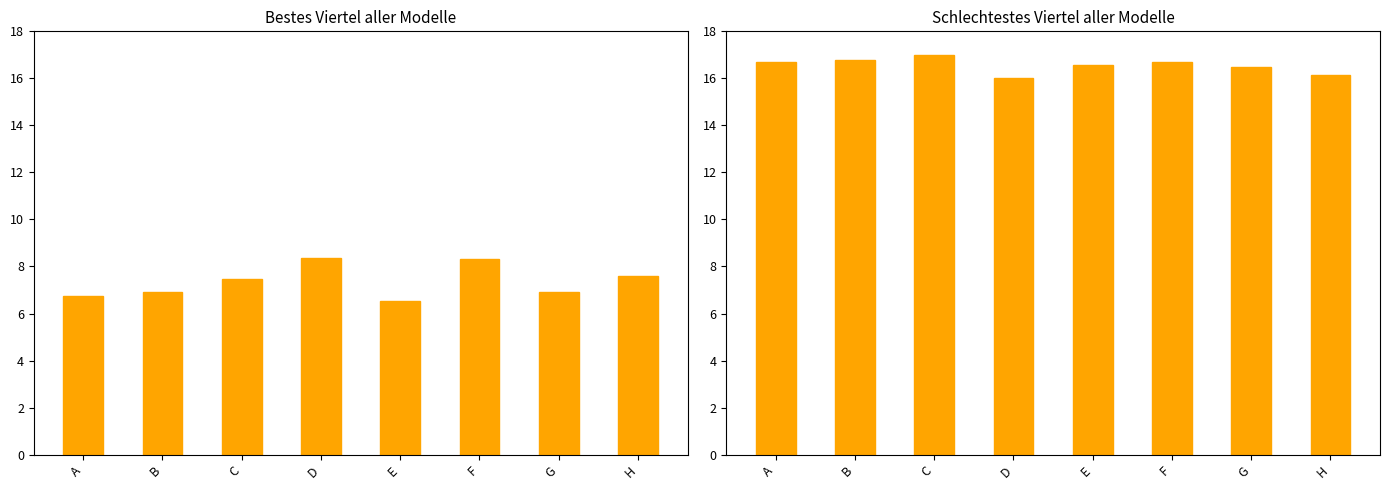

At which category is the sum across all series the highest?

F